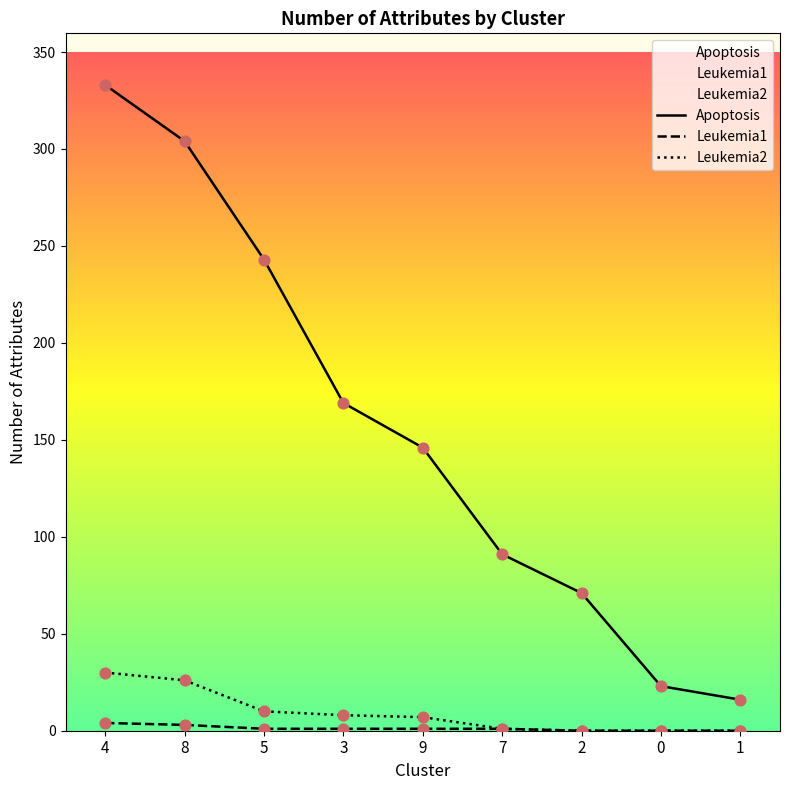

Which series has the largest total across all categories?

Apoptosis